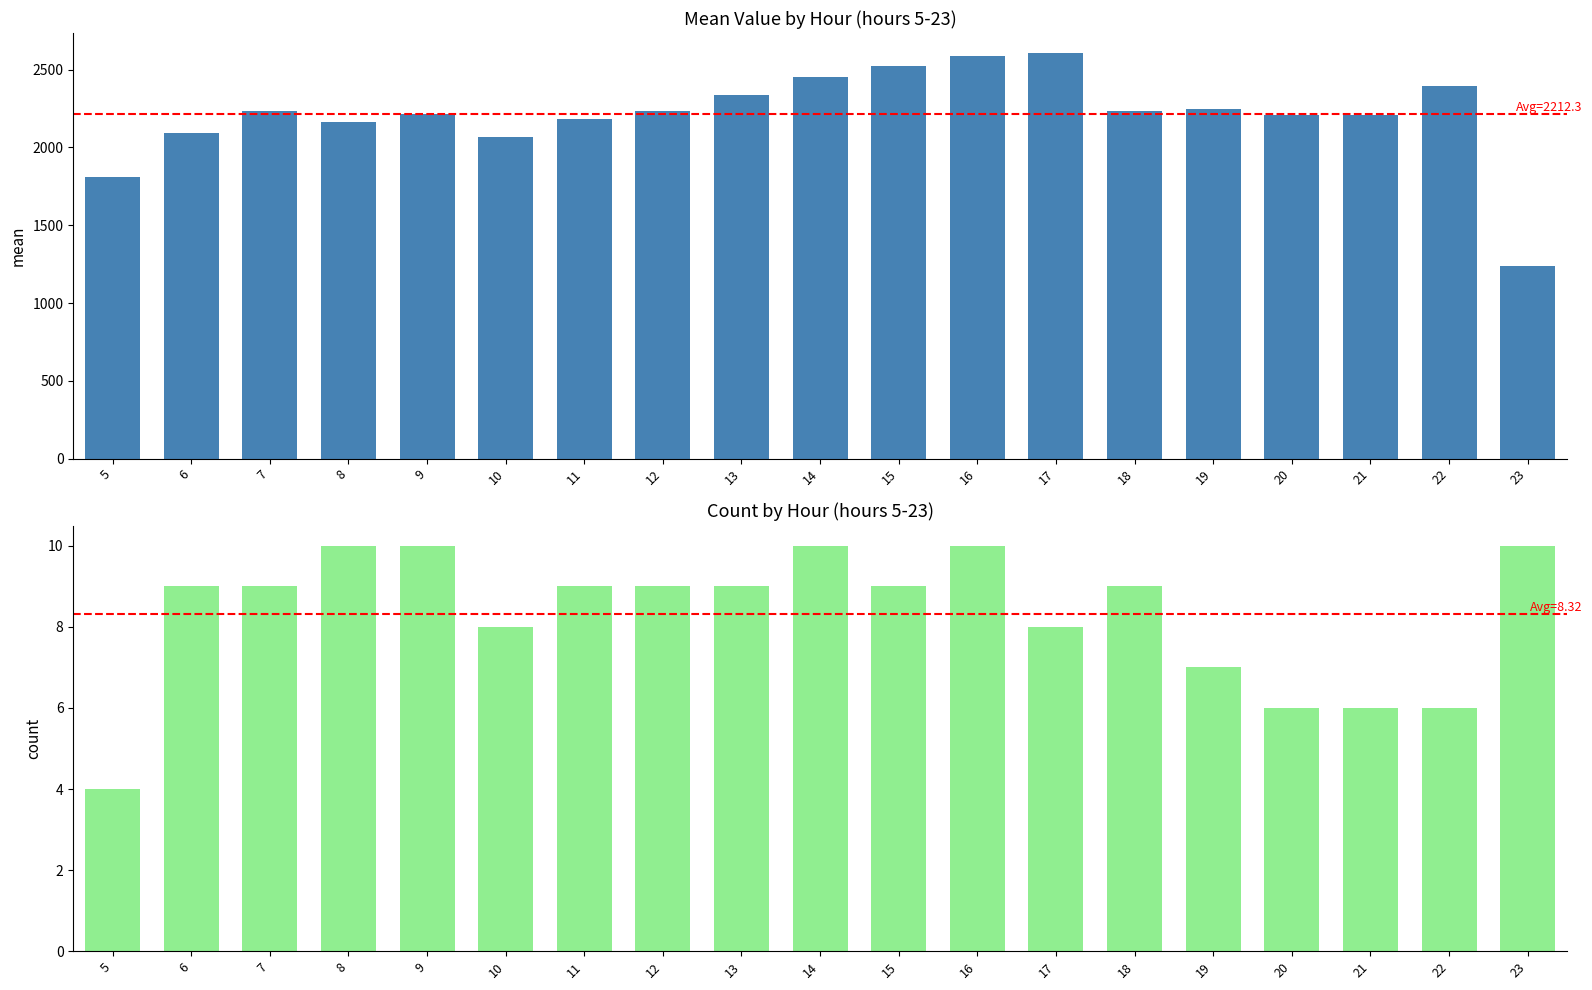

Reading left to right, transcribe all the data shown in this chart.

mean: 1810.5	2094.3	2234.9	2161.2	2216.7	2067.8	2185.1	2235.7	2336.1	2450.7	2525.6	2588.1	2604.6	2232.4	2246.6	2207.5	2209.2	2391.3	1235.8
count: 4.0	9.0	9.0	10.0	10.0	8.0	9.0	9.0	9.0	10.0	9.0	10.0	8.0	9.0	7.0	6.0	6.0	6.0	10.0